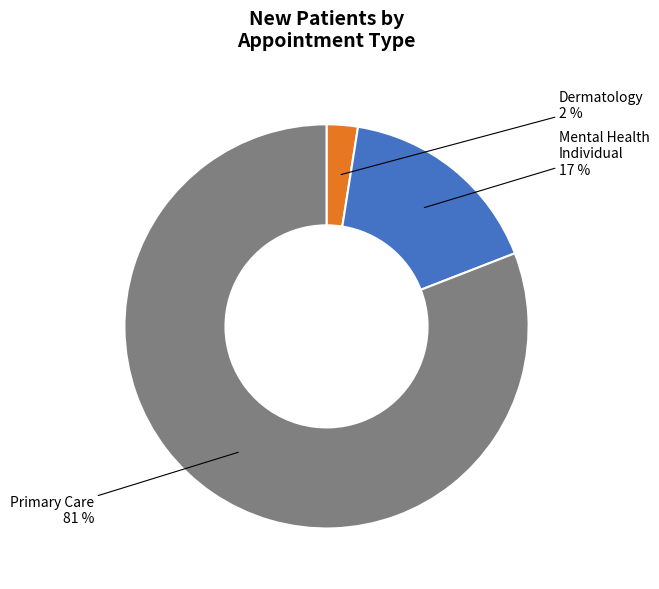

Does any single category account for the majority?

Yes